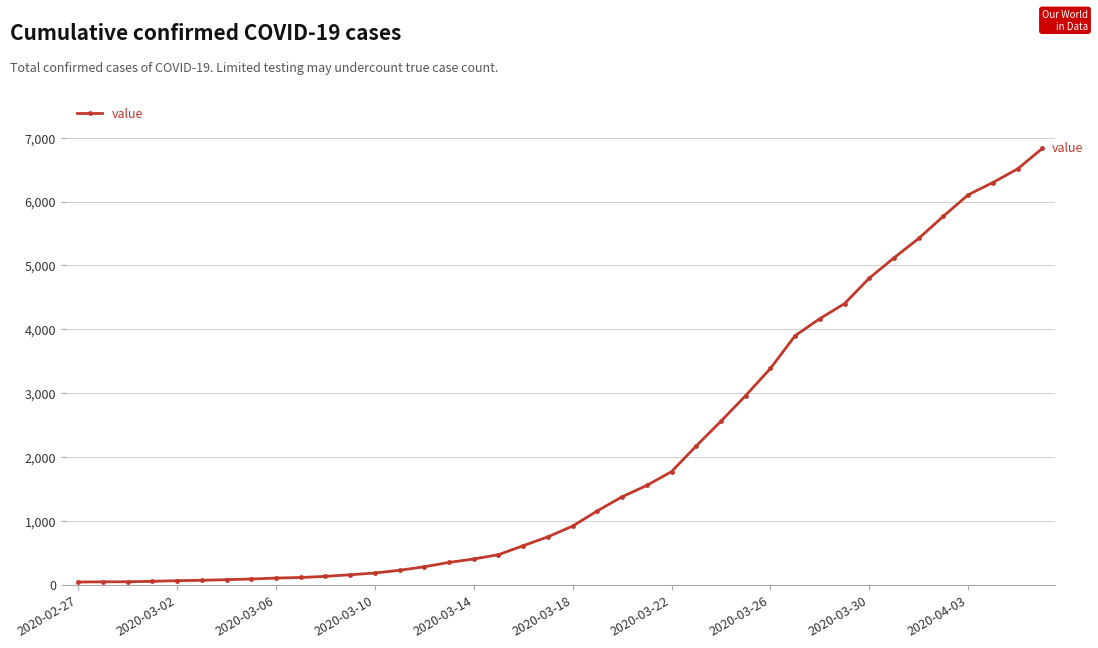

What is the difference between the maximum and minimum values?

6792